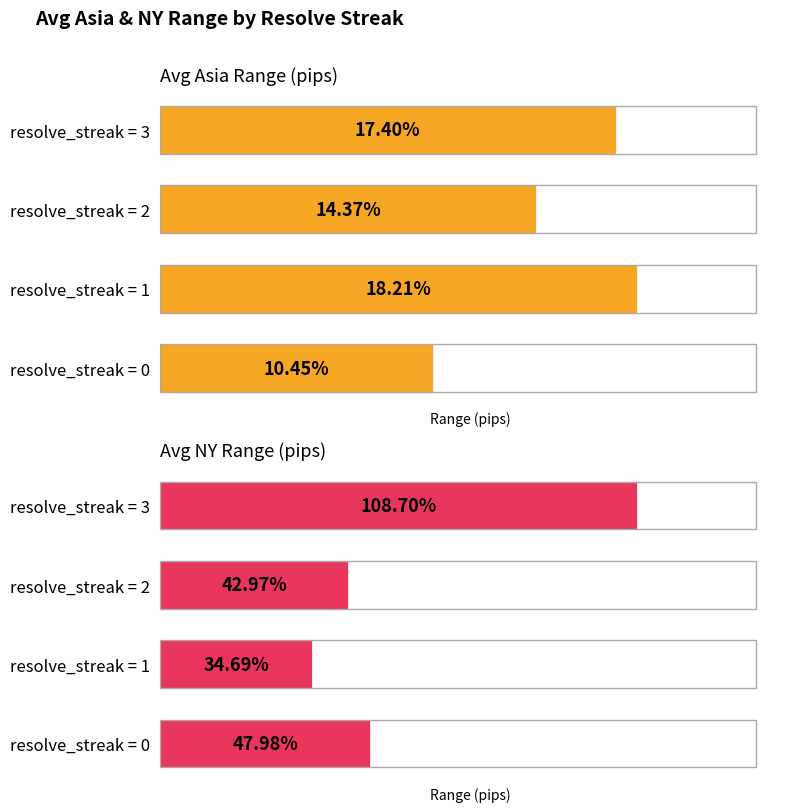

Reading left to right, what are all the values shown in this chart?

Avg Asia Range (pips): 10.4	18.2	14.4	17.4
Avg NY Range (pips): 48.0	34.7	43.0	108.7